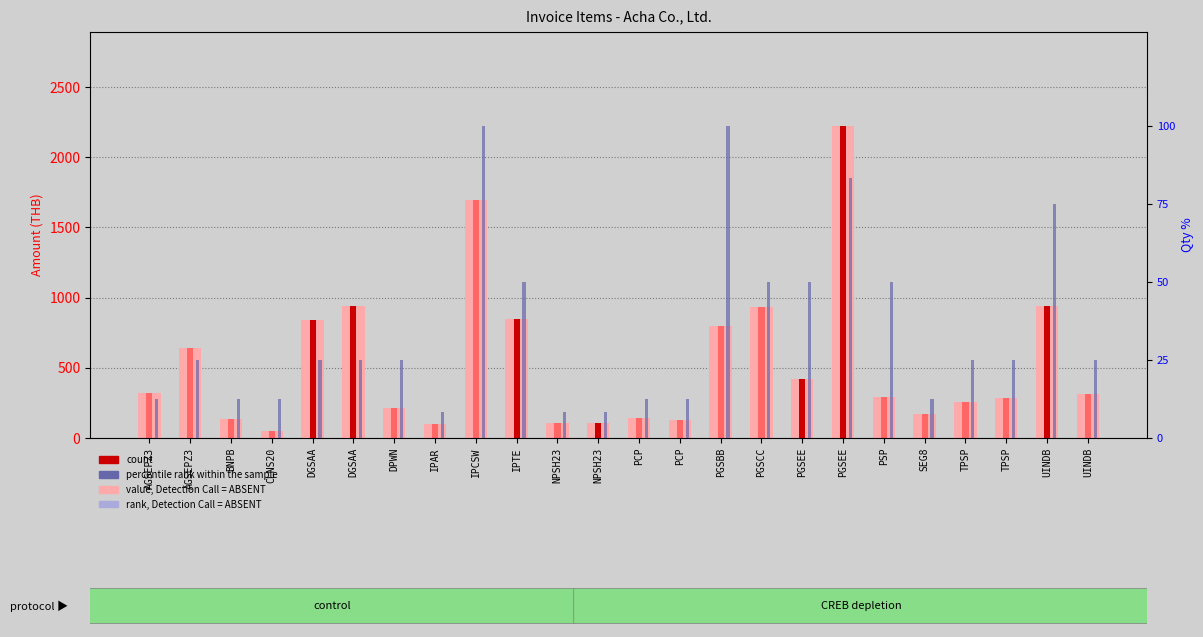

At which label is the value closest to 1137?

DGSAA